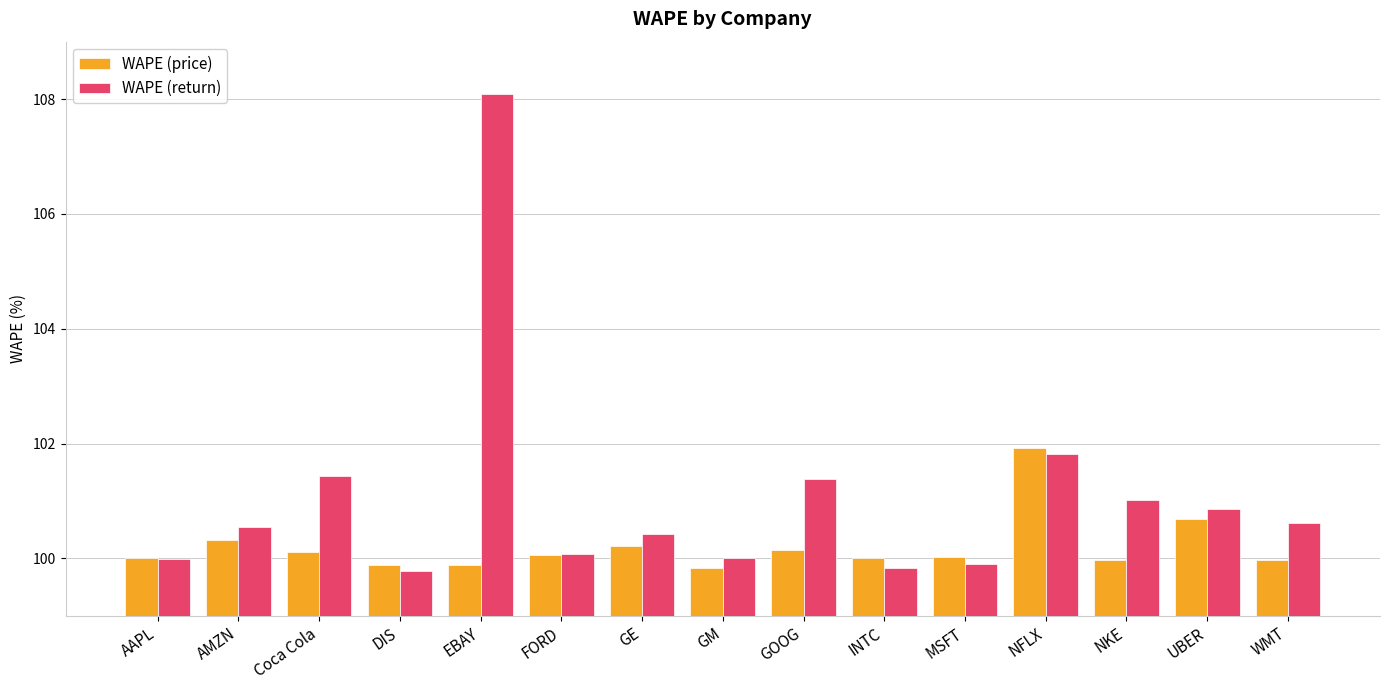

How many bars are there in total?

30